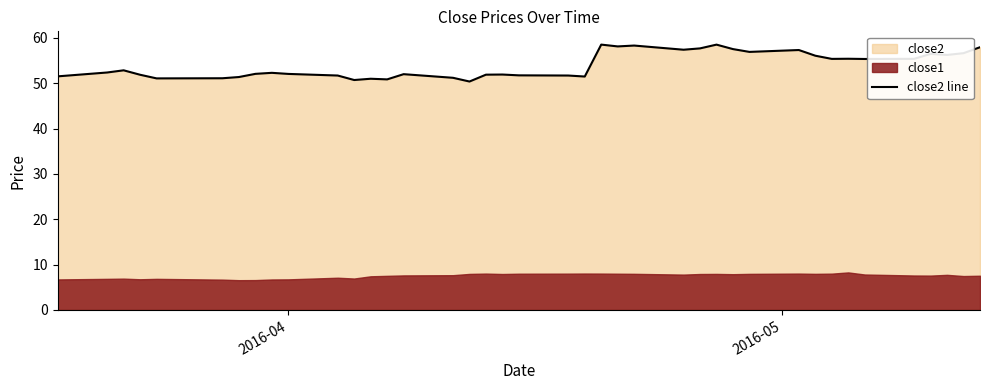

How many interior local peaks (higher than both neighbors) does the data have?

11